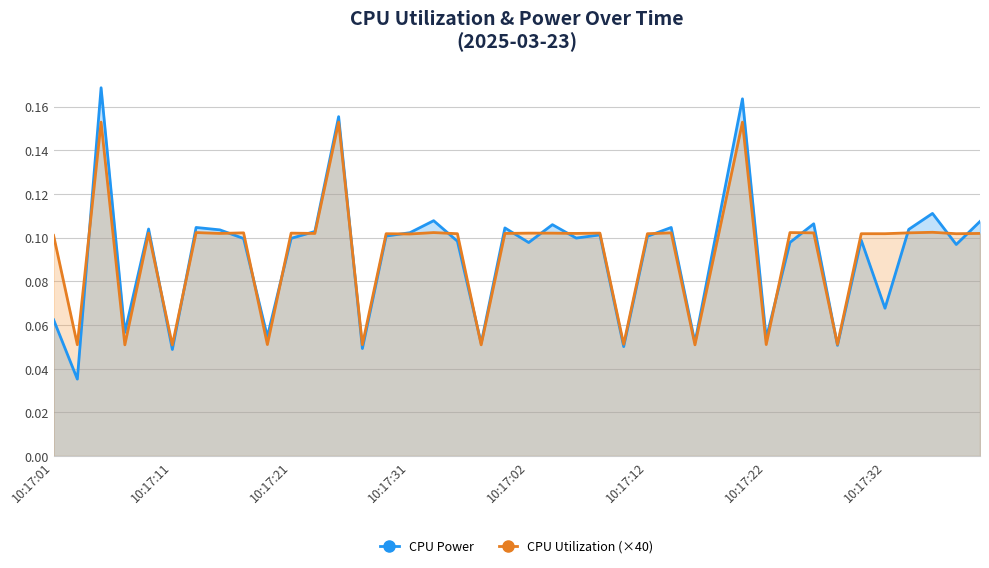

Which series has the largest range (max minus min)?

CPU Power